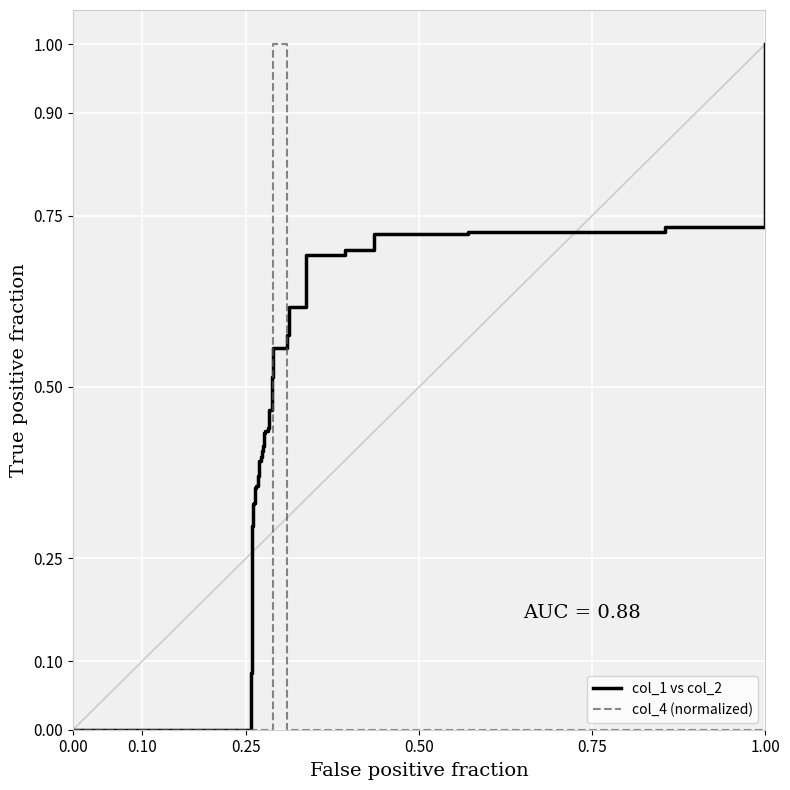

Does the chart display data point markers on the line(s)?

No